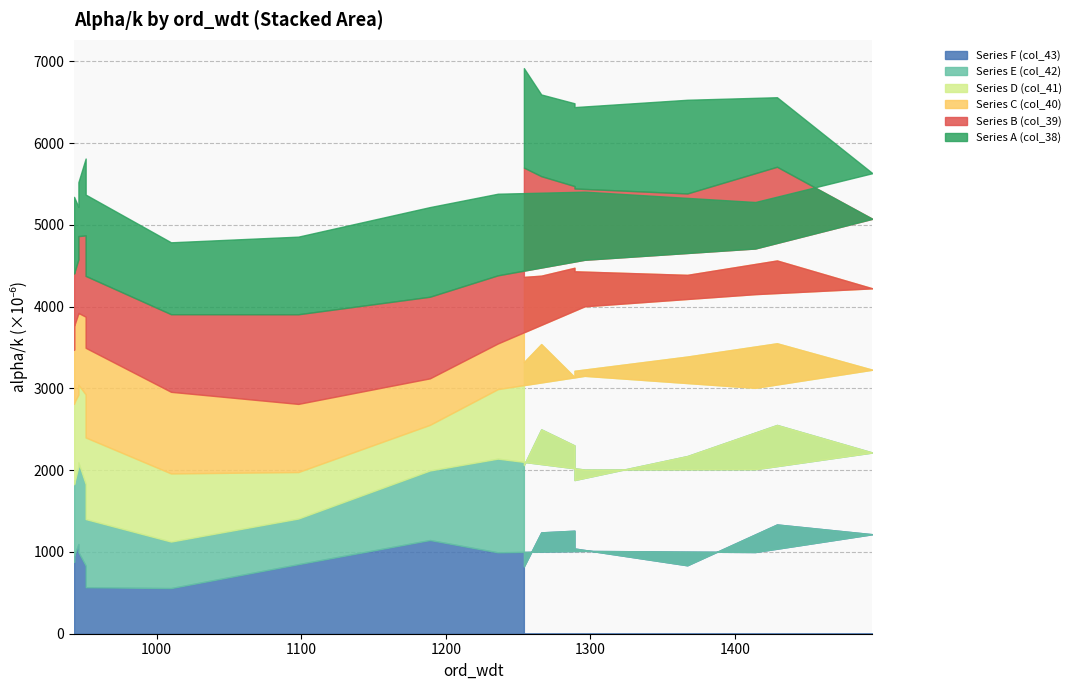

Rank the series at 943 from highest to lowest value.

Series E (col_42), Series D (col_41), Series B (col_39), Series F (col_43), Series A (col_38), Series C (col_40)